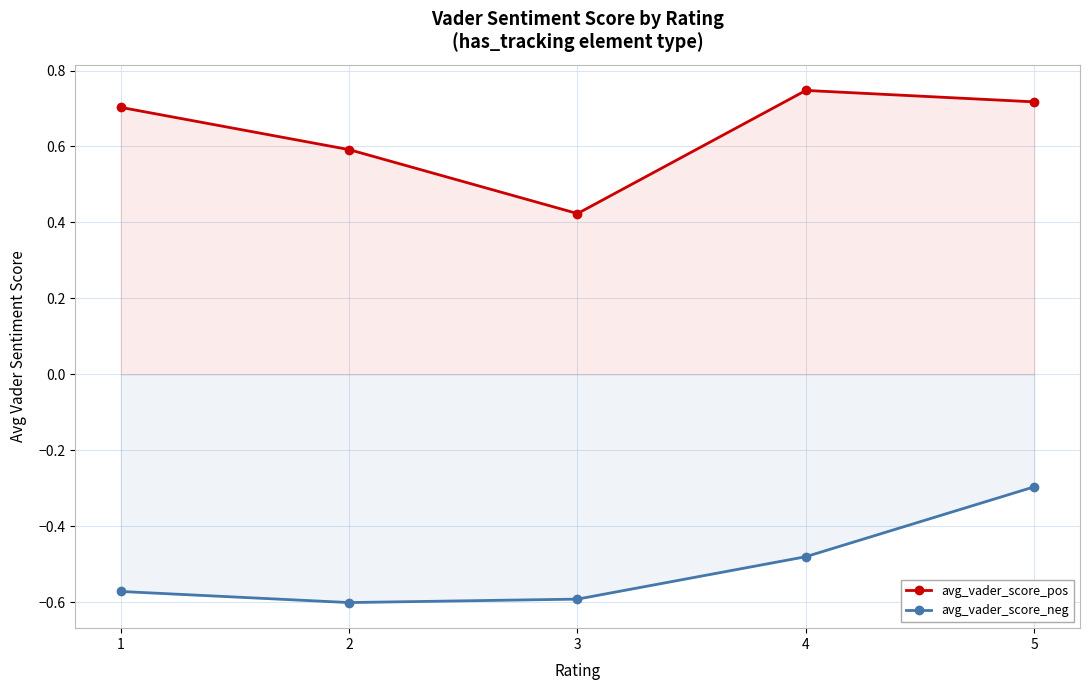

At which category is the sum across all series the highest?

5